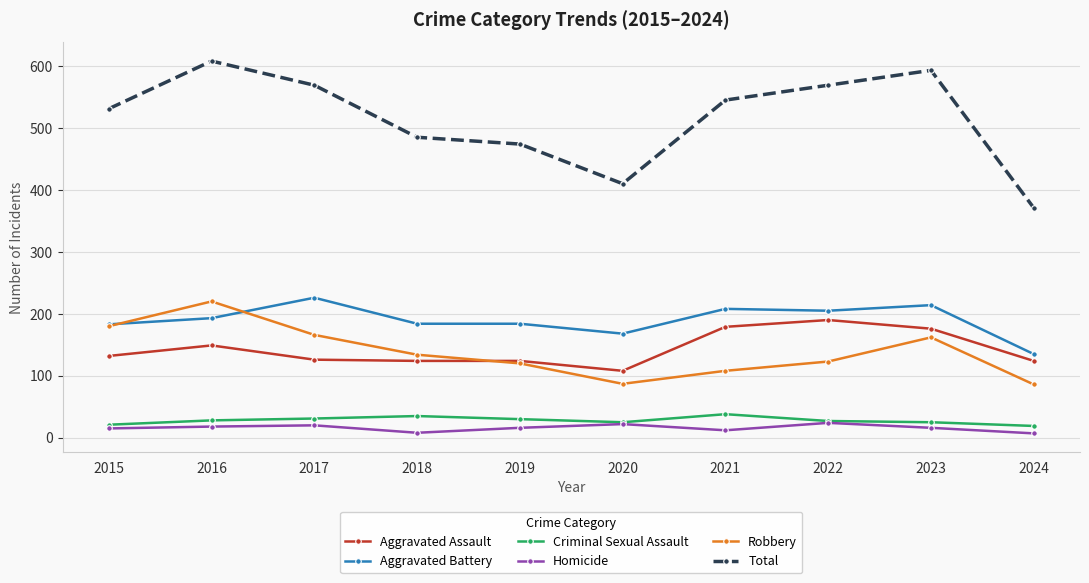

What is the average value of the Robbery series?

139